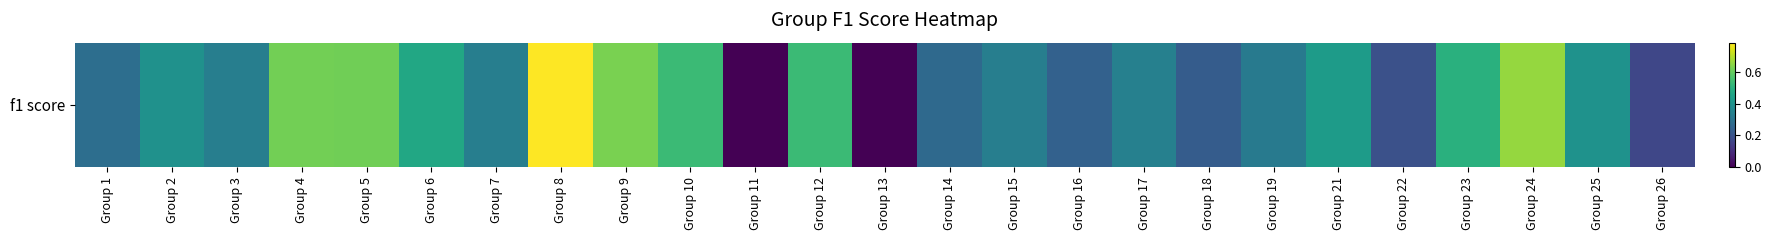

What is the maximum value shown in the chart?

0.8